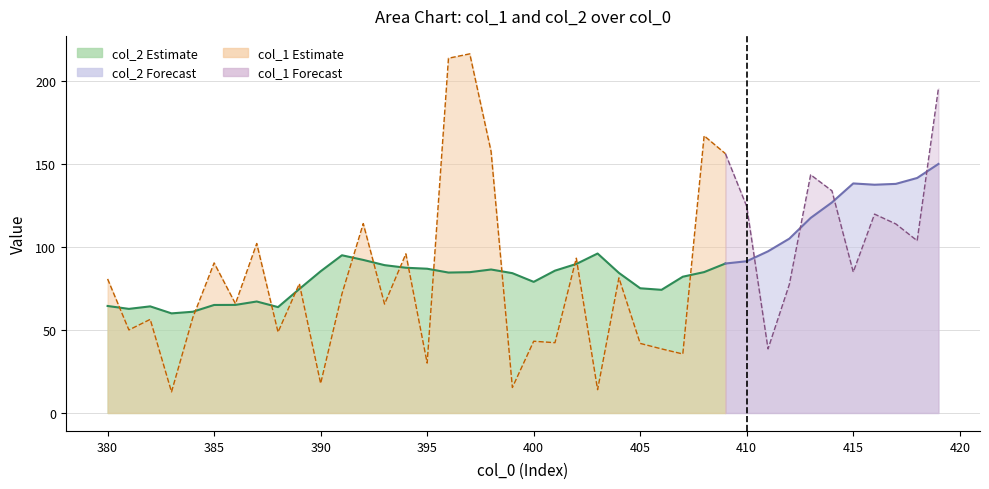

In col_2, how many points are lower than both neighbors (excluding endpoints)?

7